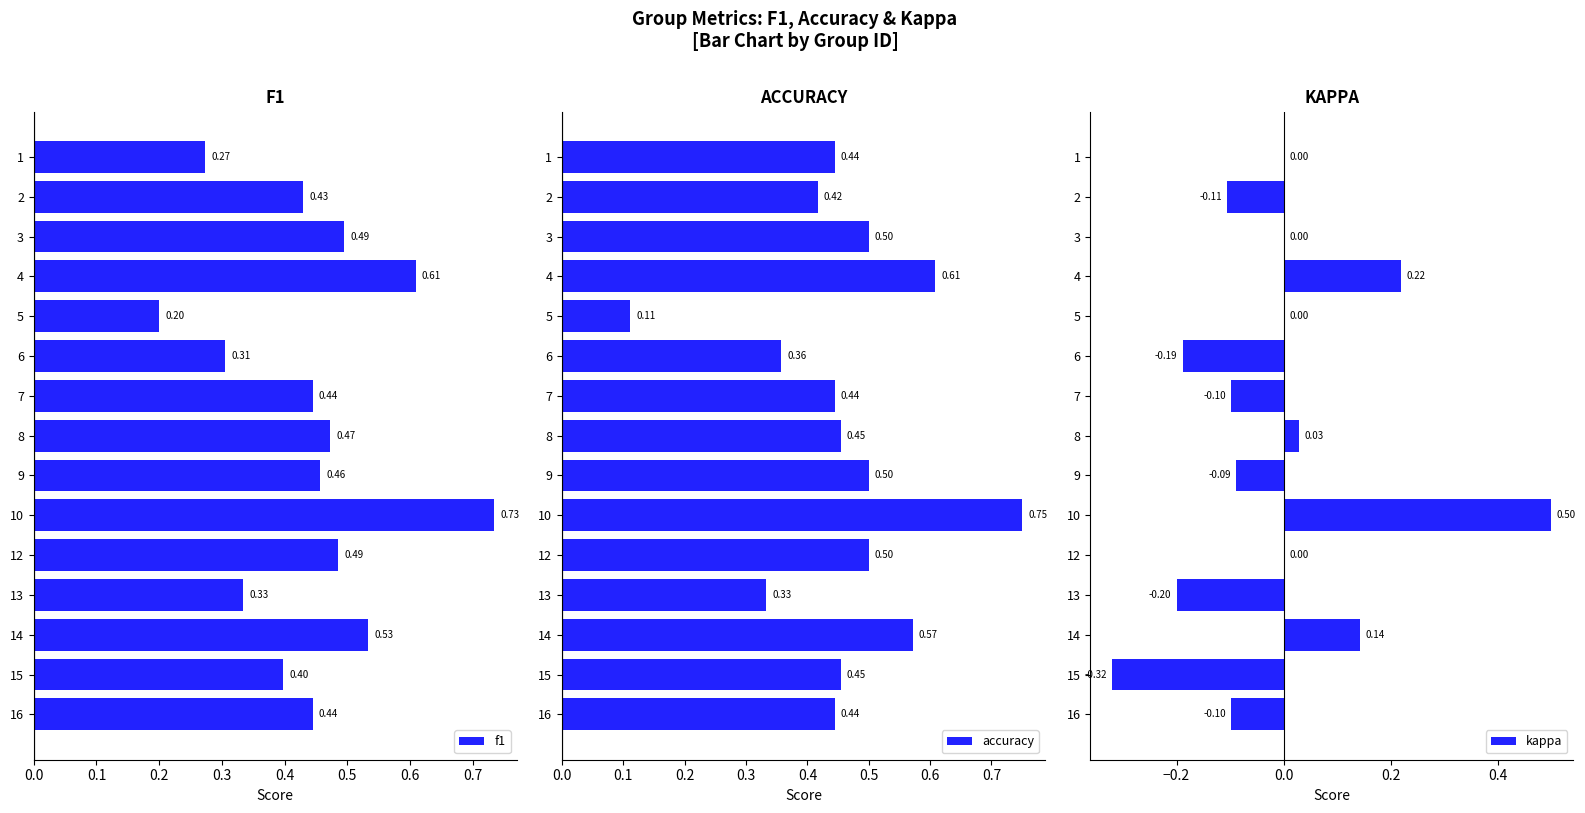

Which series has the largest range (max minus min)?

kappa